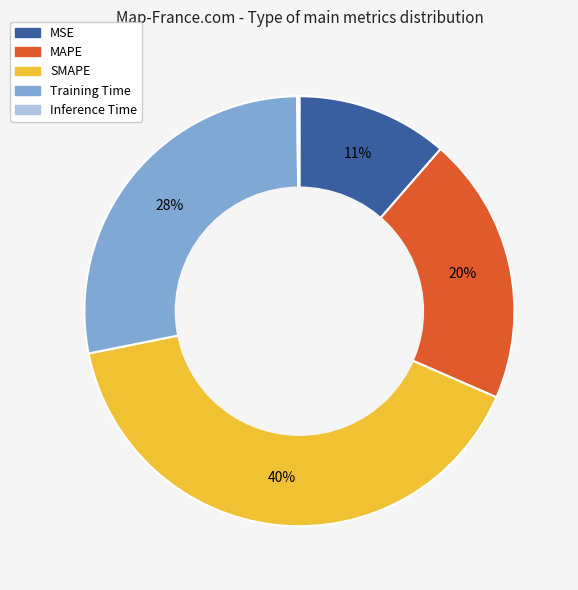

What is the largest slice in the pie chart?

SMAPE